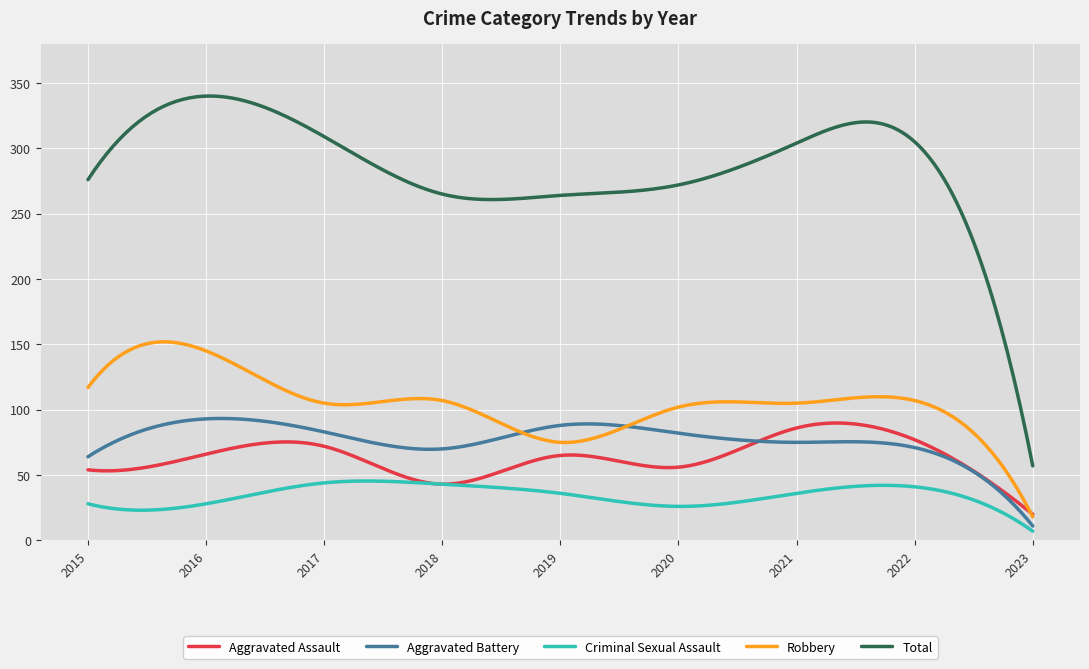

Which series has the largest total across all categories?

Total